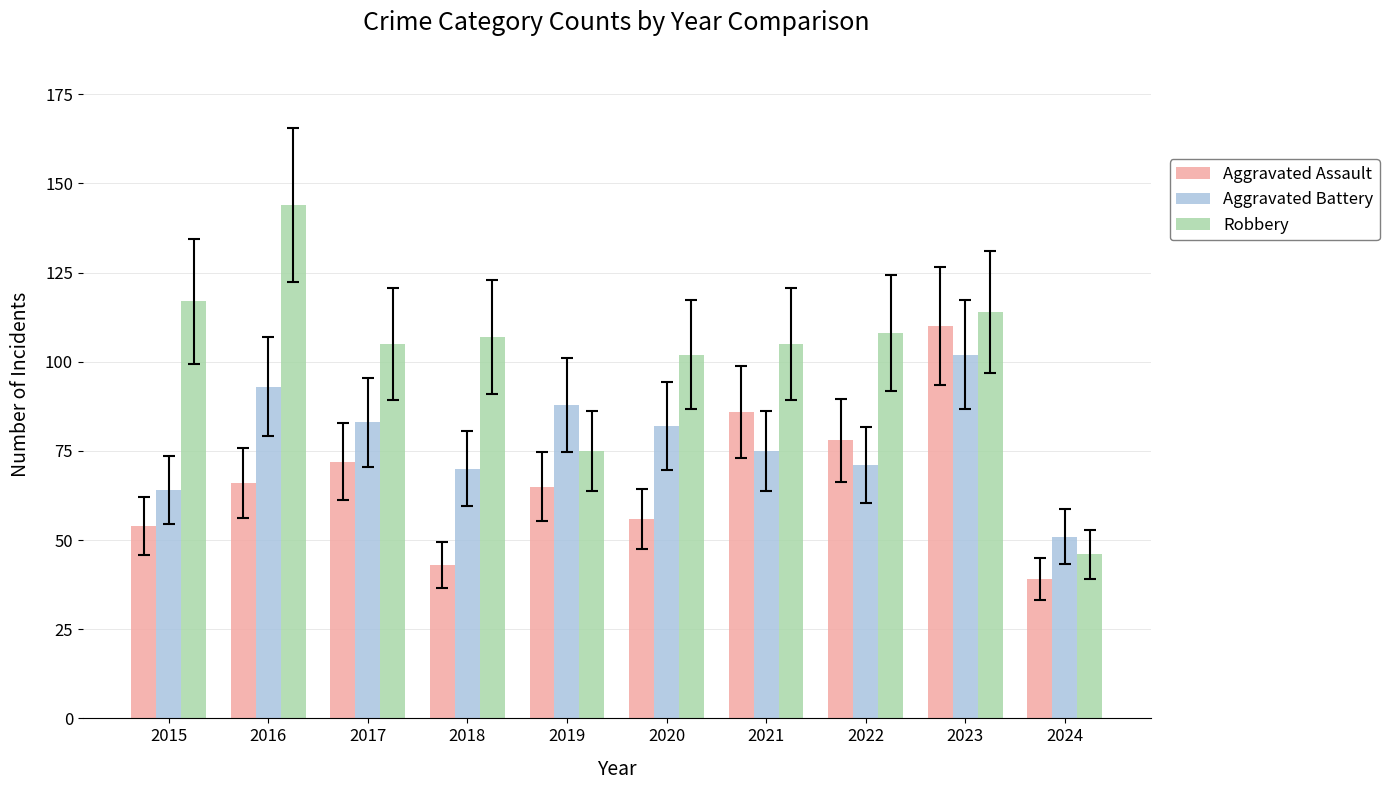

Are the bars grouped side by side (vs. stacked)?

Yes